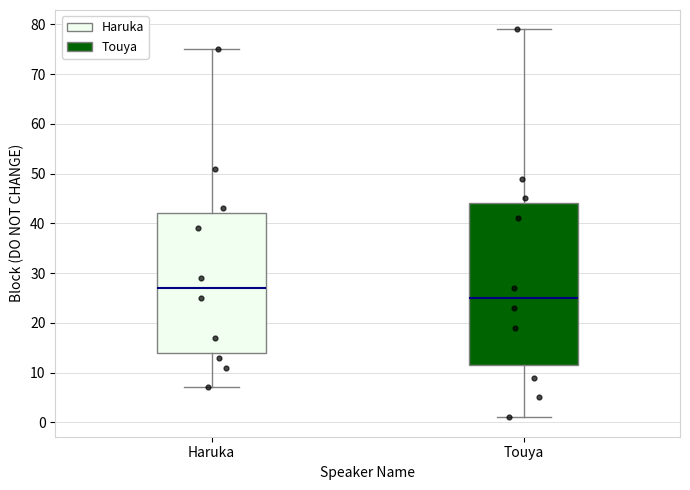

Where does the lower whisker of the box for Touya end on the y-axis? The values are not printed on the chart, so give them approximately, as read against the axis.

1